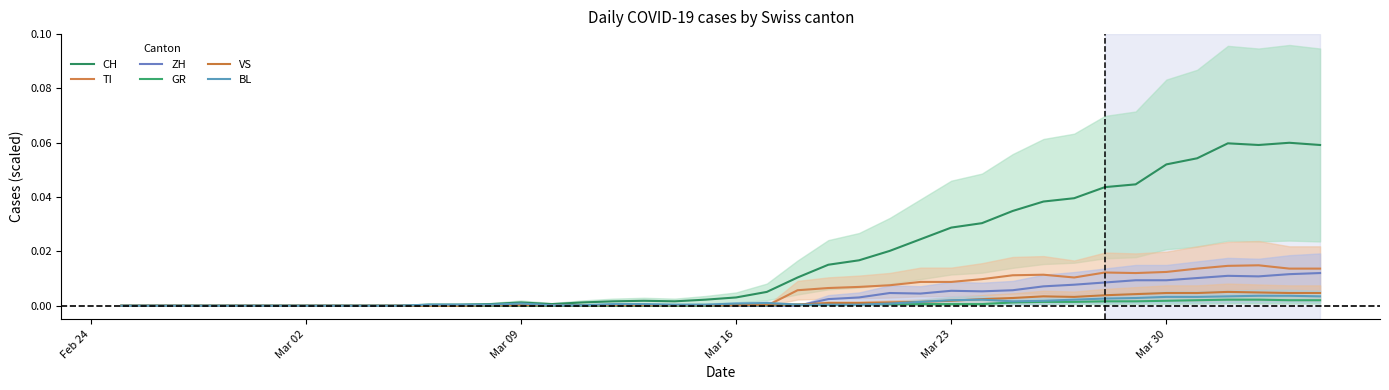

True or false: VS has more than 2 points higher than both neighbors.

False